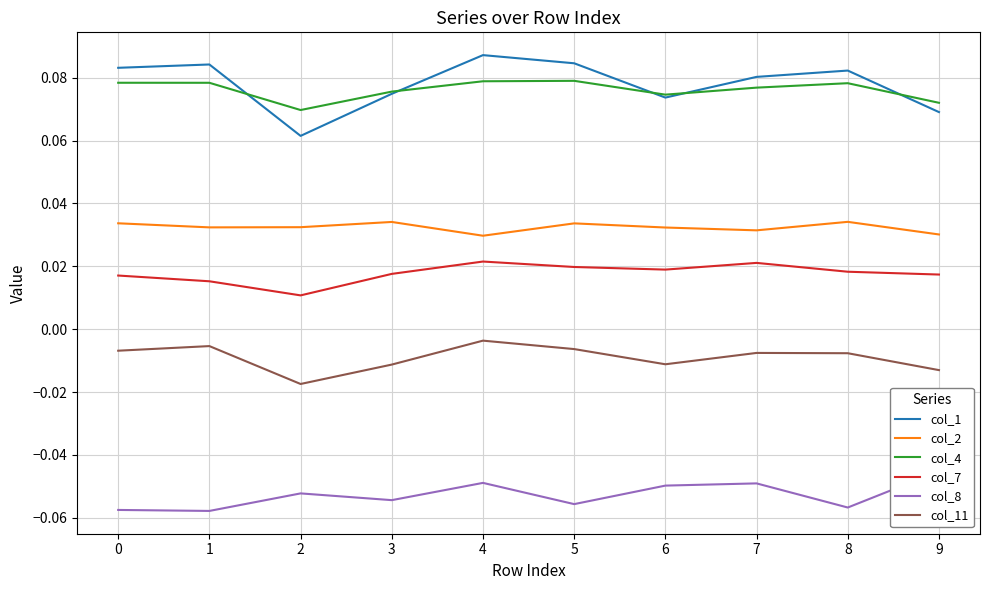

List the series in order of their peak value, highest first.

col_1, col_4, col_2, col_7, col_11, col_8